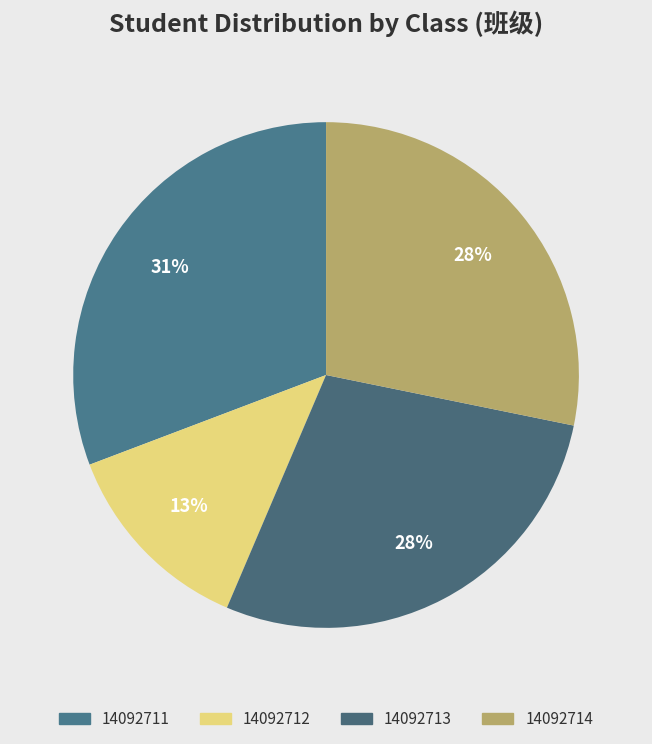

How many slices are in this pie chart?

4